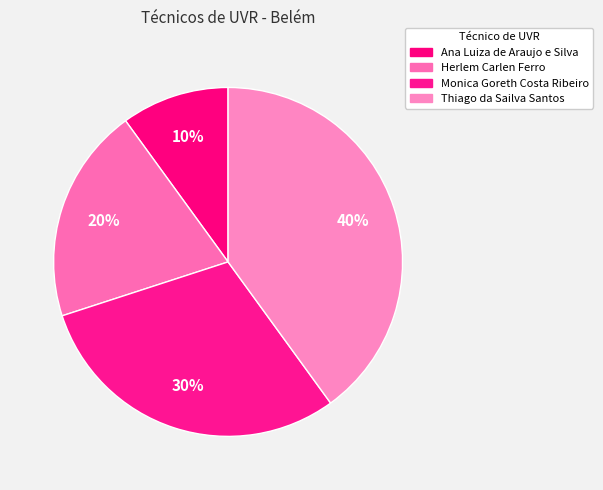

To the nearest percent, what portion does Ana Luiza de Araujo e Silva represent?

10%